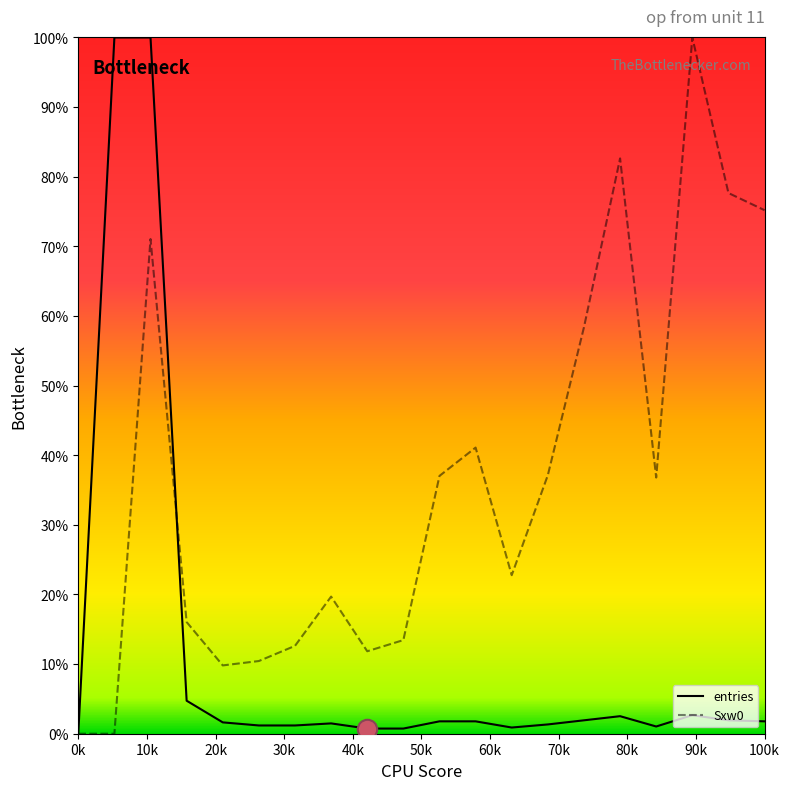

Which series has the largest total across all categories?

Sxw0